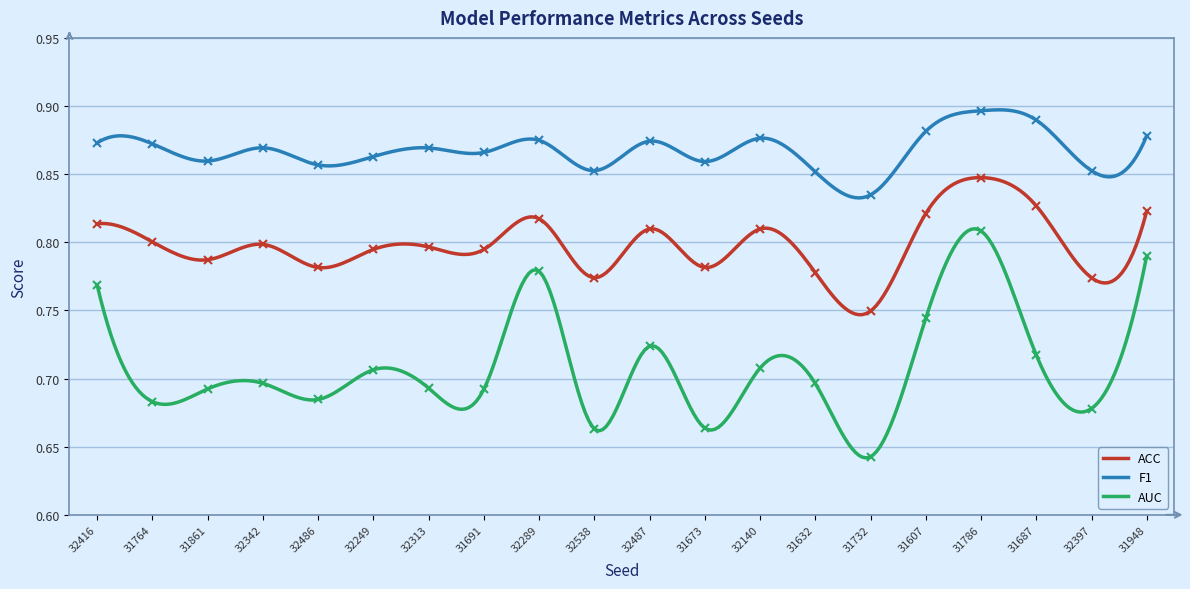

What is the sum of the AUC values at 31632 and 32342?

1.4